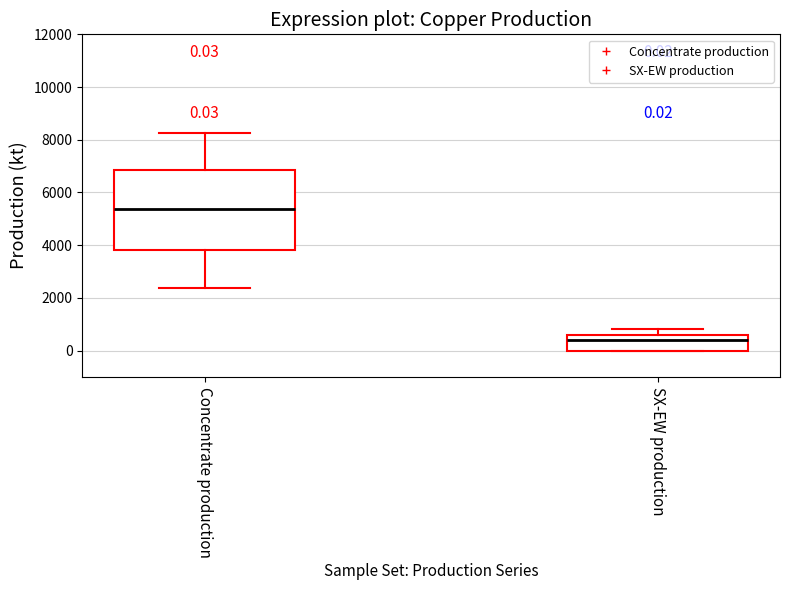

Which box's median line is the highest?

Concentrate production